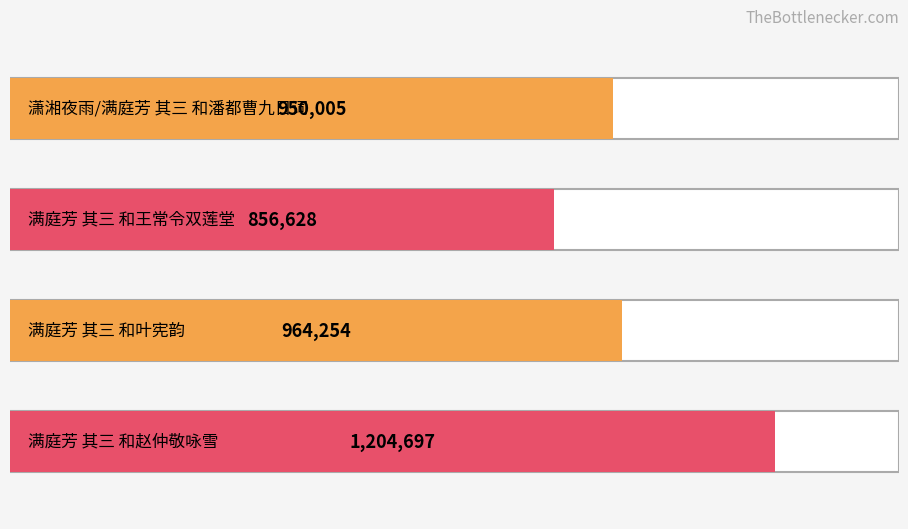

Reading left to right, list all the values displayed in this chart.

潇湘夜雨/满庭芳 其三 和潘都曹九日词=950005	满庭芳 其三 和王常令双莲堂=856628	满庭芳 其三 和叶宪韵=964254	满庭芳 其三 和赵仲敬咏雪=1204697